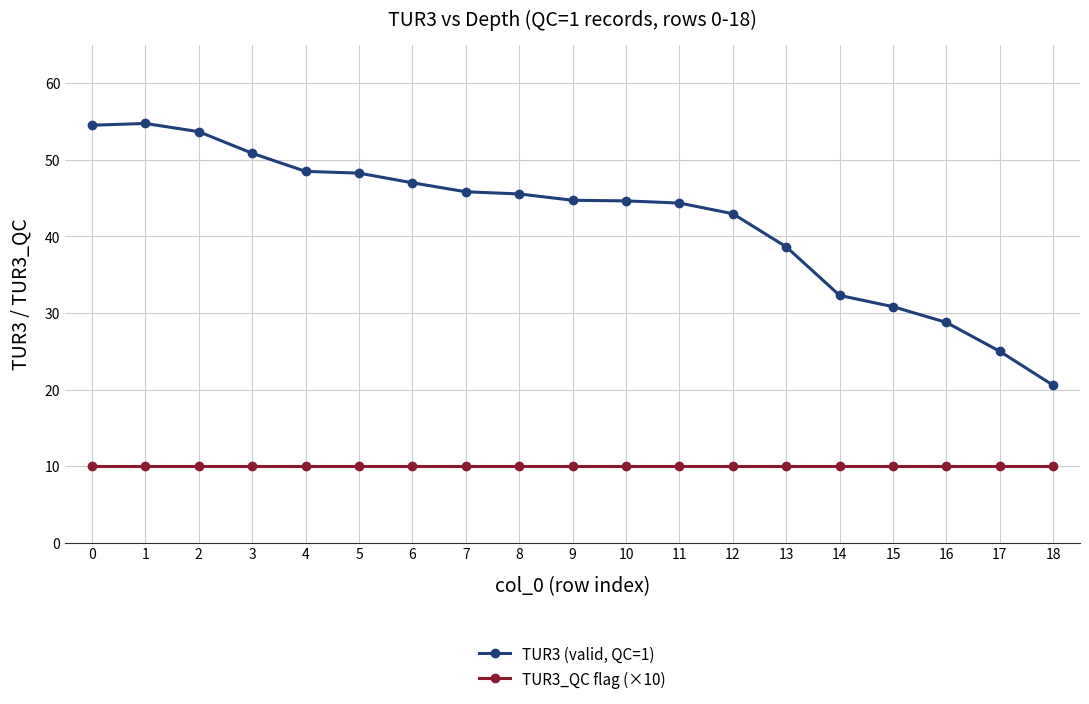

List the series in order of their overall mean, highest first.

TUR3 (valid, QC=1), TUR3_QC flag (×10)